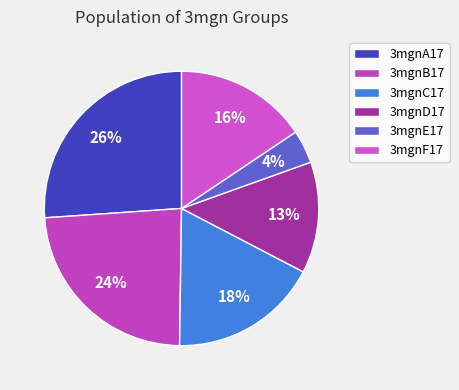

To the nearest percent, what portion does 3mgnA17 represent?

26%